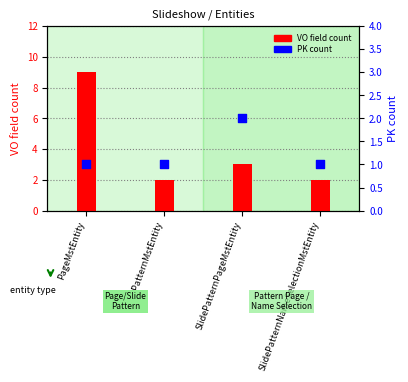

Is the value of PK count at SlidePatternMstEntity greater than the value of VO count per entity at PageMstEntity?

No